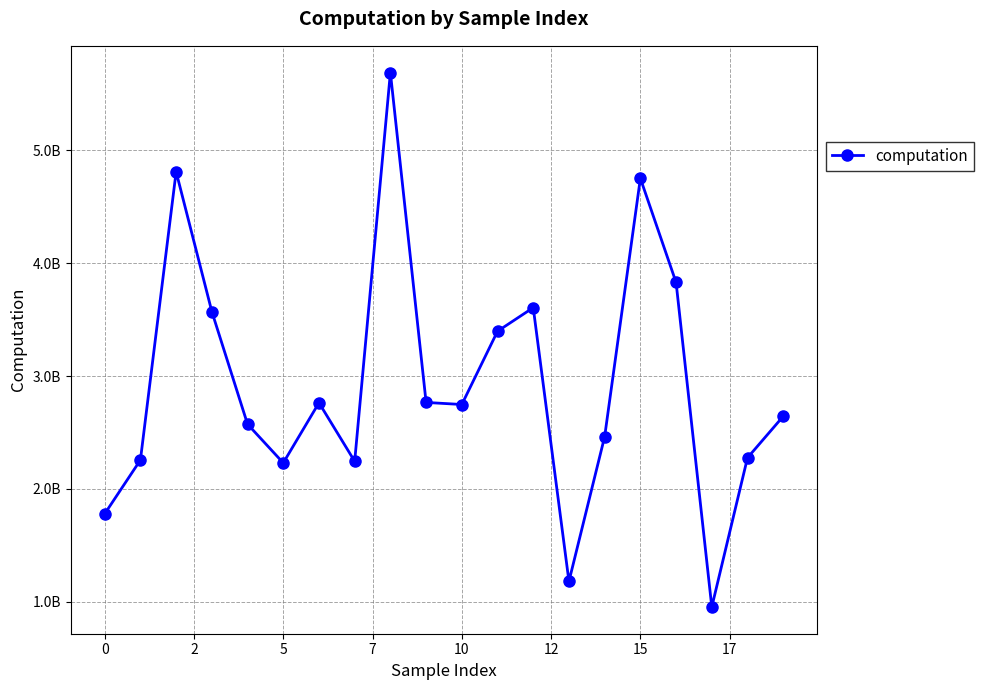

Which category has the lowest value across all series?

17